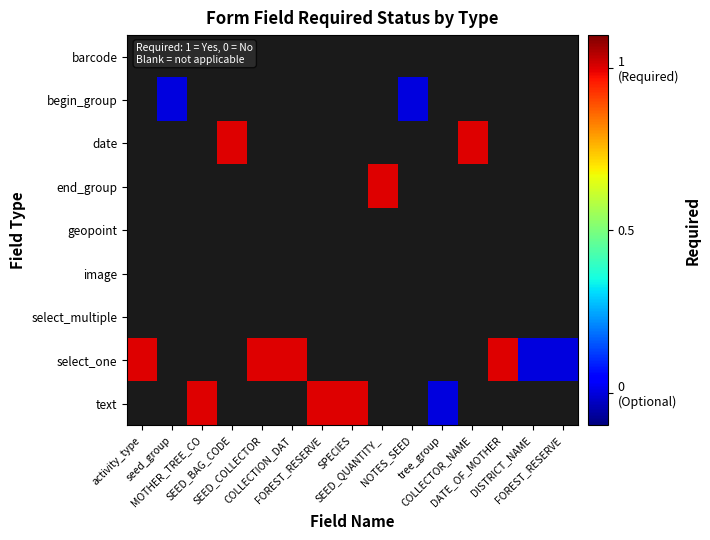

Which has a higher value, SEED_COLLECTOR or COLLECTOR_NAME?

COLLECTOR_NAME